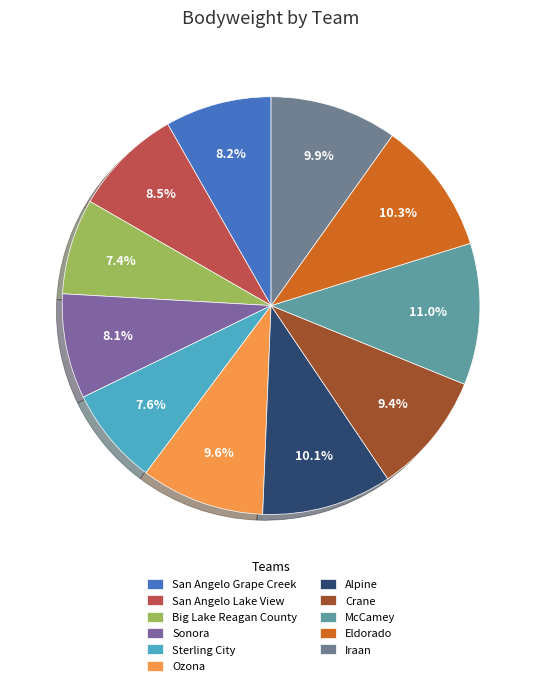

What percentage do McCamey and San Angelo Lake View together represent?

19.4%